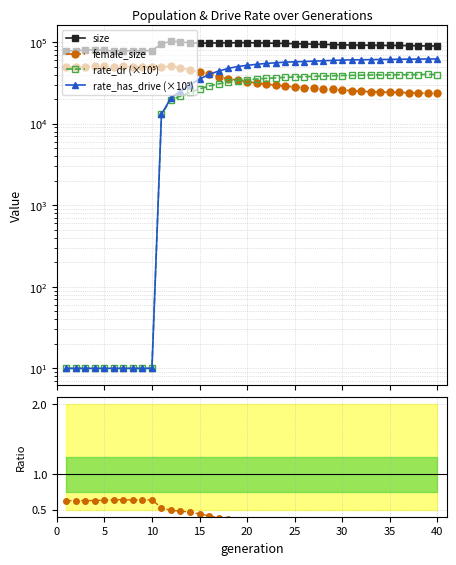

How many times do rate_has_drive (×10⁵) and female_size cross each other?

1